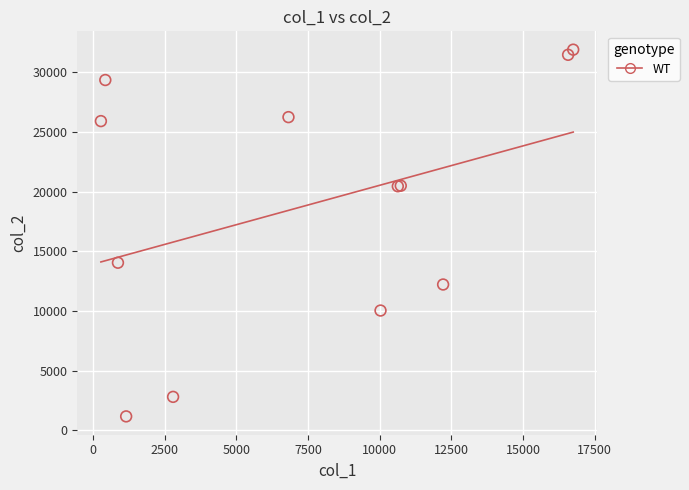

What Y value in the scatter plot is closest to 16525?

14037